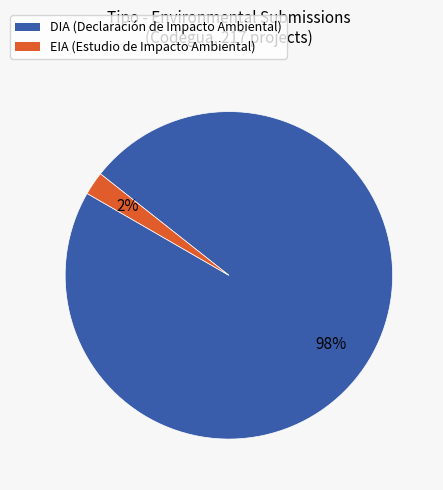

To the nearest percent, what is the average slice percentage?

50%